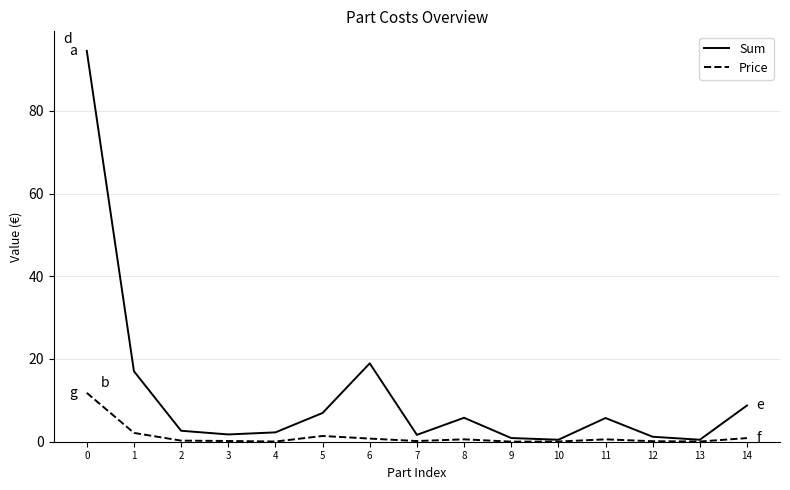

Which series has the widest spread of values?

Sum